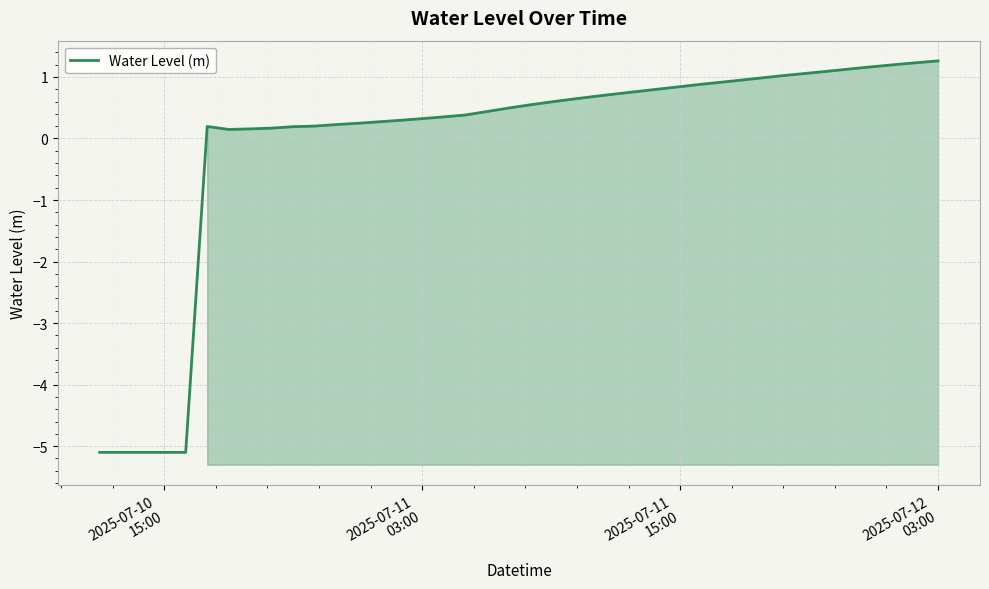

What is the minimum value for Water Level (m)?

-5.1